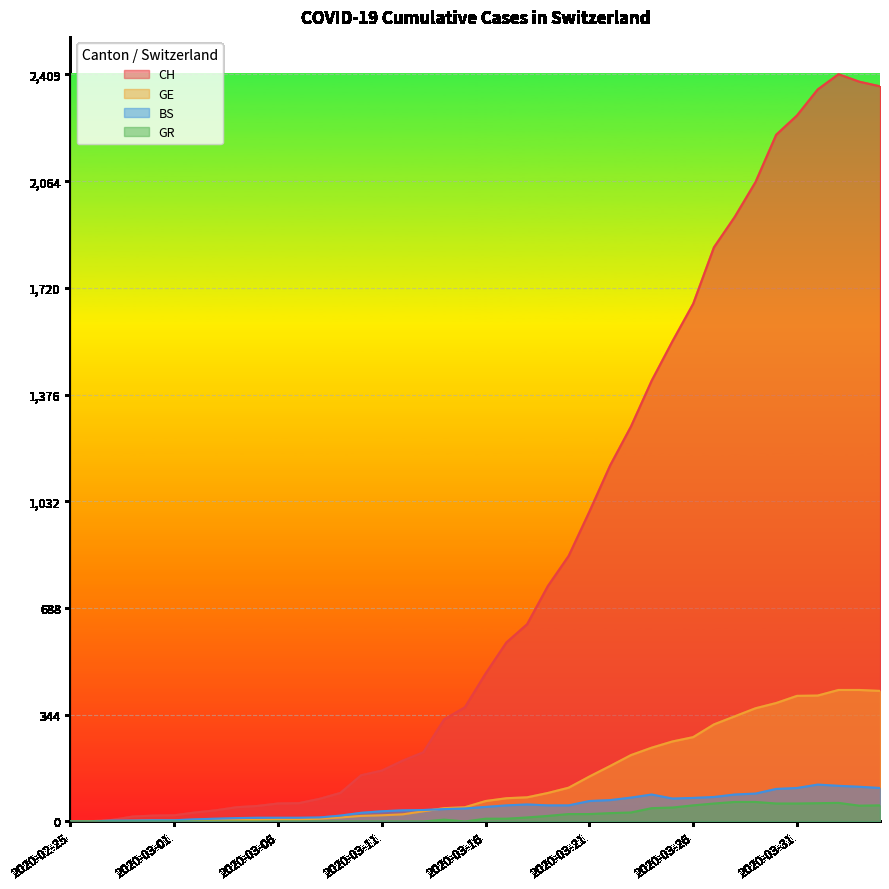

At 2020-03-31, list the series in order from smallest to largest.

GR, BS, GE, CH